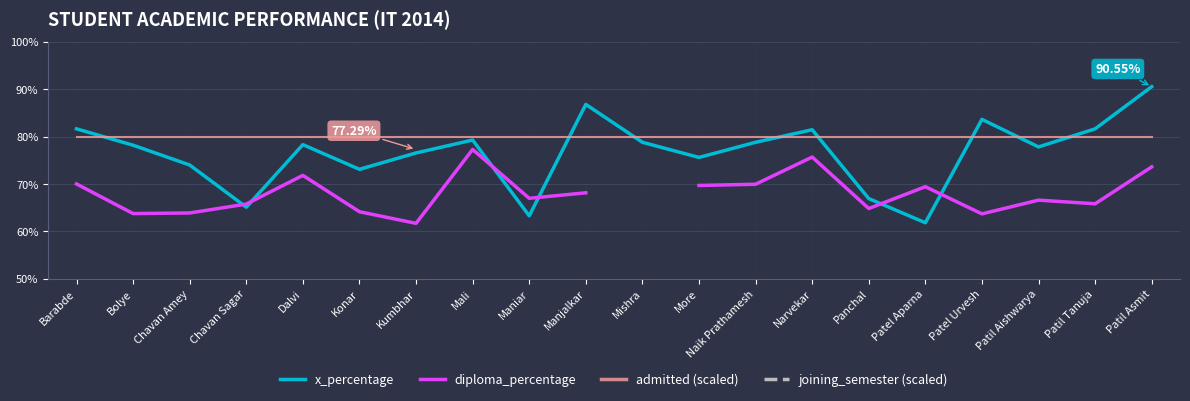

What is the greatest value displayed?

115.0